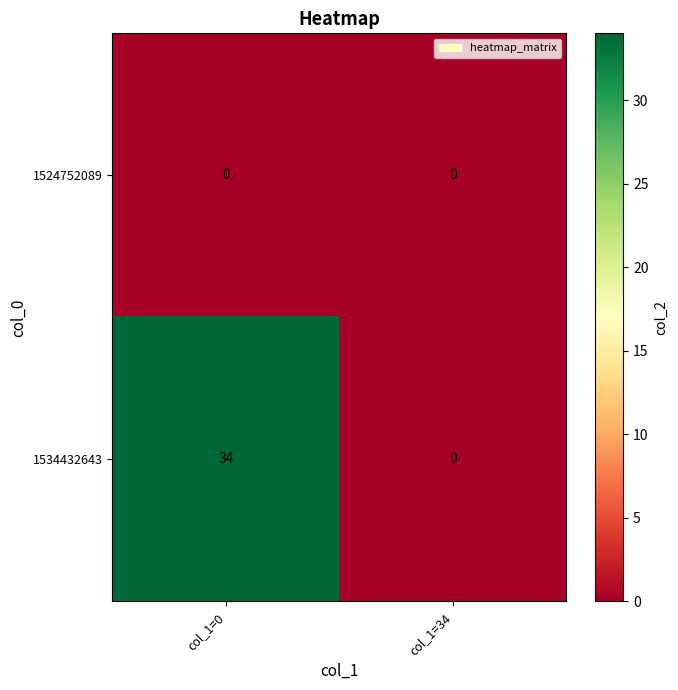

How many series are shown in this chart?

2